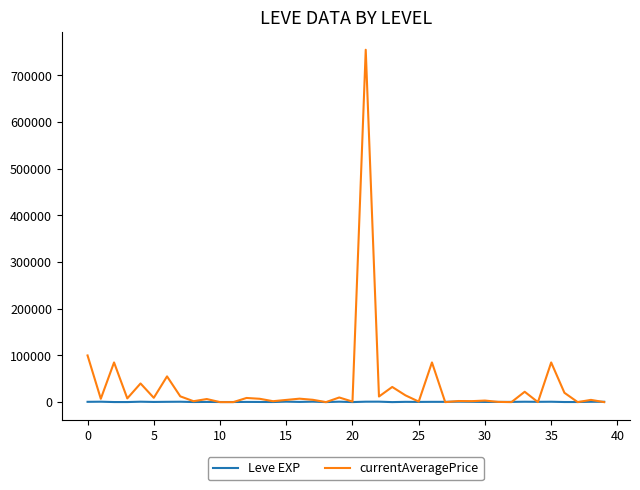

Which series has the largest range (max minus min)?

currentAveragePrice